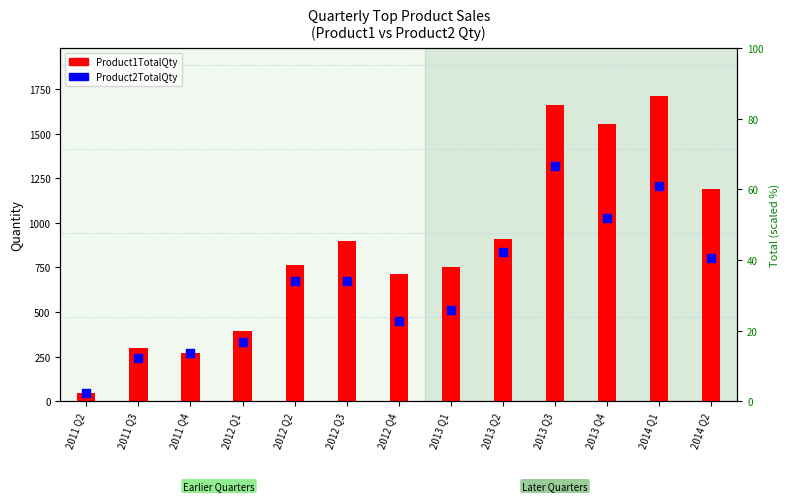

What is the total value across all series at 2013 Q4?

38280